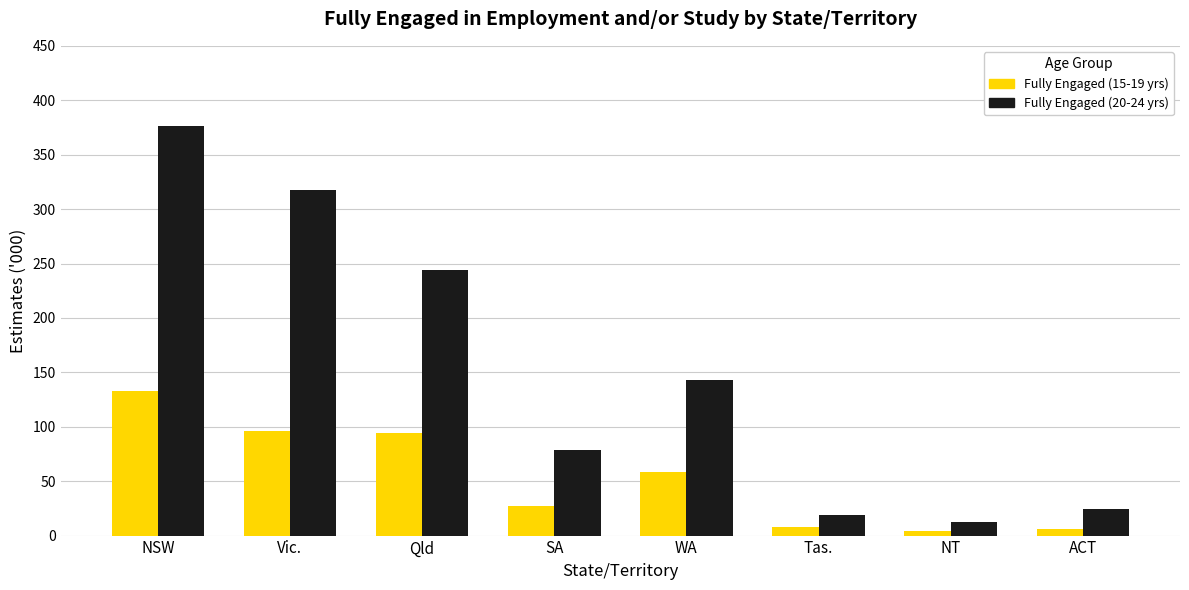

Read the Fully Engaged (20-24 yrs) value at Tas..

18.5